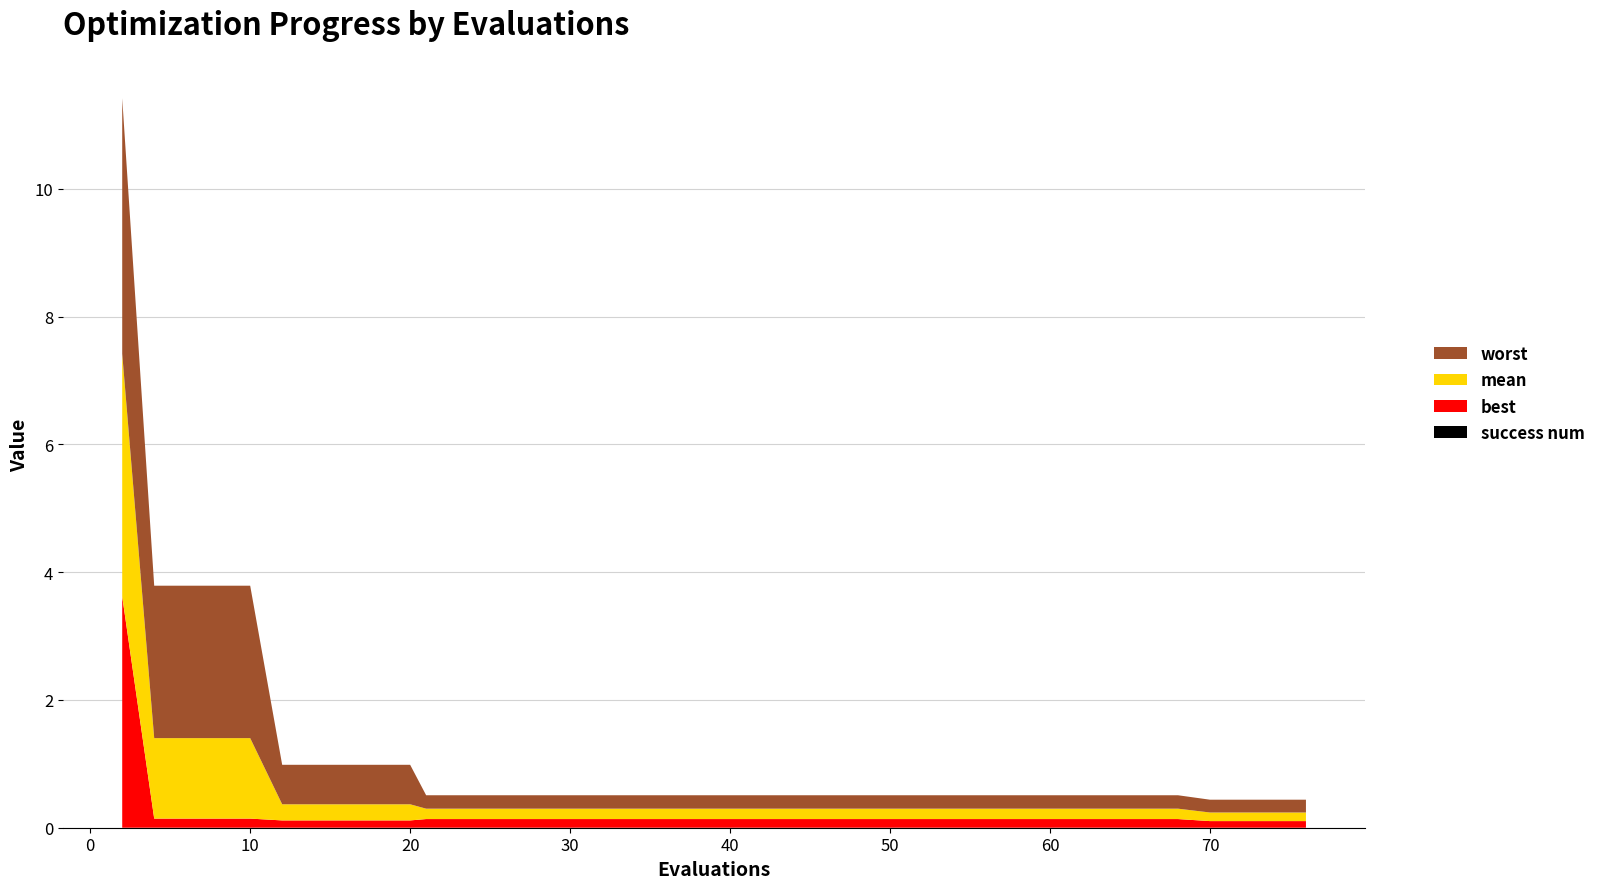

Reading right to left, extract all data points from this chart.

mean: 0.1	0.1	0.1	0.1	0.2	0.2	0.2	0.2	0.2	0.2	0.2	0.2	0.2	0.2	0.2	0.2	0.2	0.2	0.2	0.2	0.2	0.2	0.2	0.2	0.2	0.2	0.2	0.2	0.2	0.2	0.3	0.3	0.3	0.3	0.3	1.3	1.3	1.3	1.3	3.8
best: 0.1	0.1	0.1	0.1	0.1	0.1	0.1	0.1	0.1	0.1	0.1	0.1	0.1	0.1	0.1	0.1	0.1	0.1	0.1	0.1	0.1	0.1	0.1	0.1	0.1	0.1	0.1	0.1	0.1	0.1	0.1	0.1	0.1	0.1	0.1	0.1	0.1	0.1	0.1	3.6
worst: 0.2	0.2	0.2	0.2	0.2	0.2	0.2	0.2	0.2	0.2	0.2	0.2	0.2	0.2	0.2	0.2	0.2	0.2	0.2	0.2	0.2	0.2	0.2	0.2	0.2	0.2	0.2	0.2	0.2	0.2	0.6	0.6	0.6	0.6	0.6	2.4	2.4	2.4	2.4	4.0
success num: 0.0	0.0	0.0	0.0	0.0	0.0	0.0	0.0	0.0	0.0	0.0	0.0	0.0	0.0	0.0	0.0	0.0	0.0	0.0	0.0	0.0	0.0	0.0	0.0	0.0	0.0	0.0	0.0	0.0	0.0	0.0	0.0	0.0	0.0	0.0	0.0	0.0	0.0	0.0	0.0